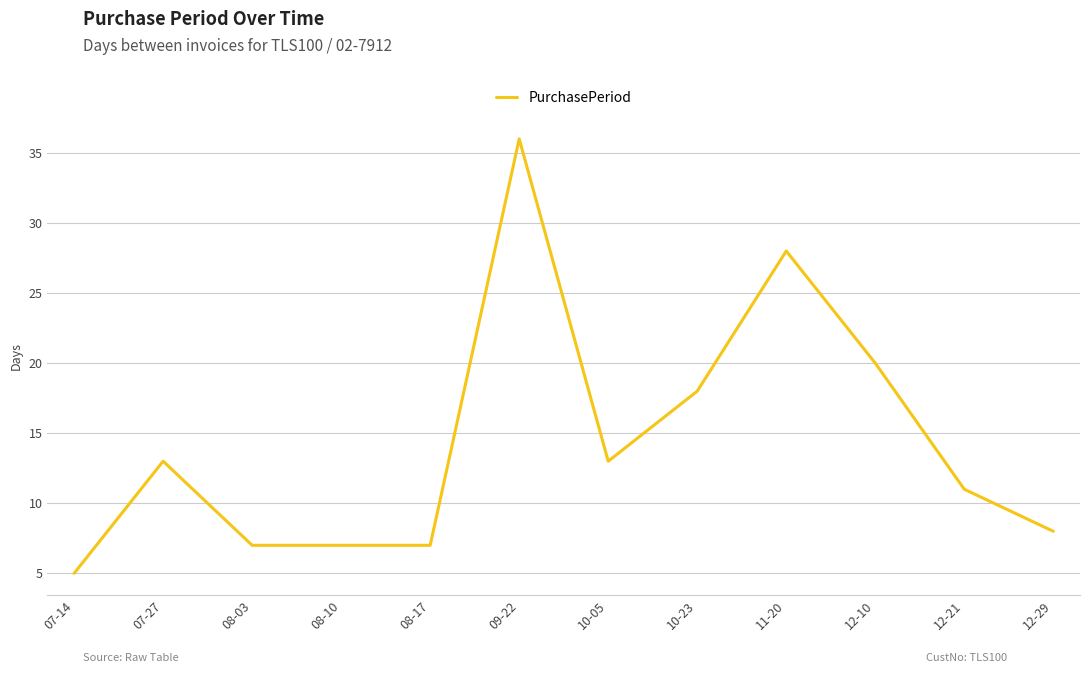

What is the ratio of the value at 09-22 to the value at 08-17?

5.1